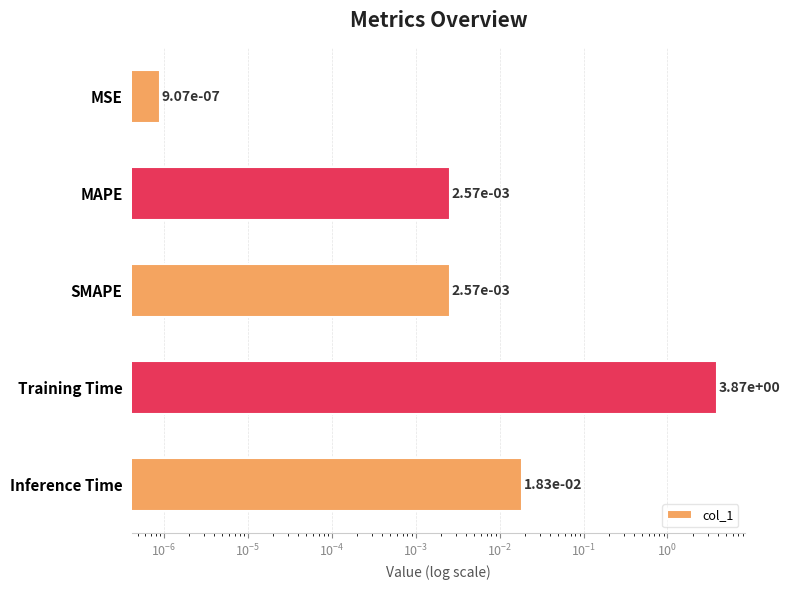

Count the number of data series in this chart.

1